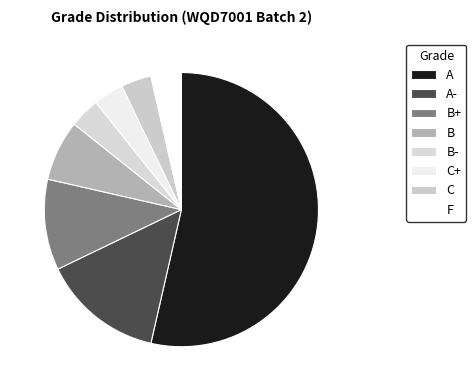

To the nearest percent, what portion does B+ represent?

11%